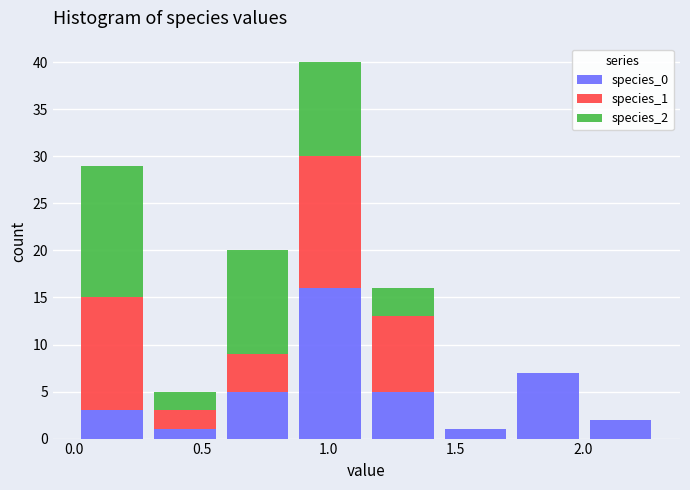

Reading left to right, list every stacked bar in this chart as the range it spans on the x-axis followed by its total height. Neither the bar edges nor the heights are printed on the chart, so give them approximately, as read against the axes.

0.00 to 0.30: 29
0.30 to 0.60: 5
0.60 to 0.85: 20
0.85 to 1.15: 40
1.15 to 1.45: 16
1.45 to 1.70: 1
1.70 to 2.00: 7
2.00 to 2.30: 2